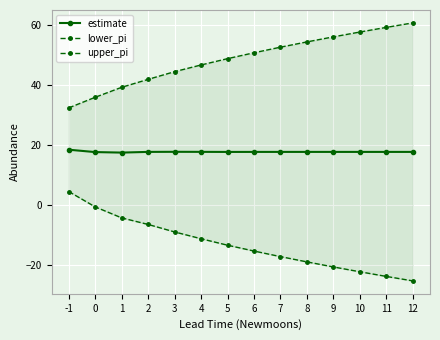

True or false: estimate and upper_pi cross at least once.

False